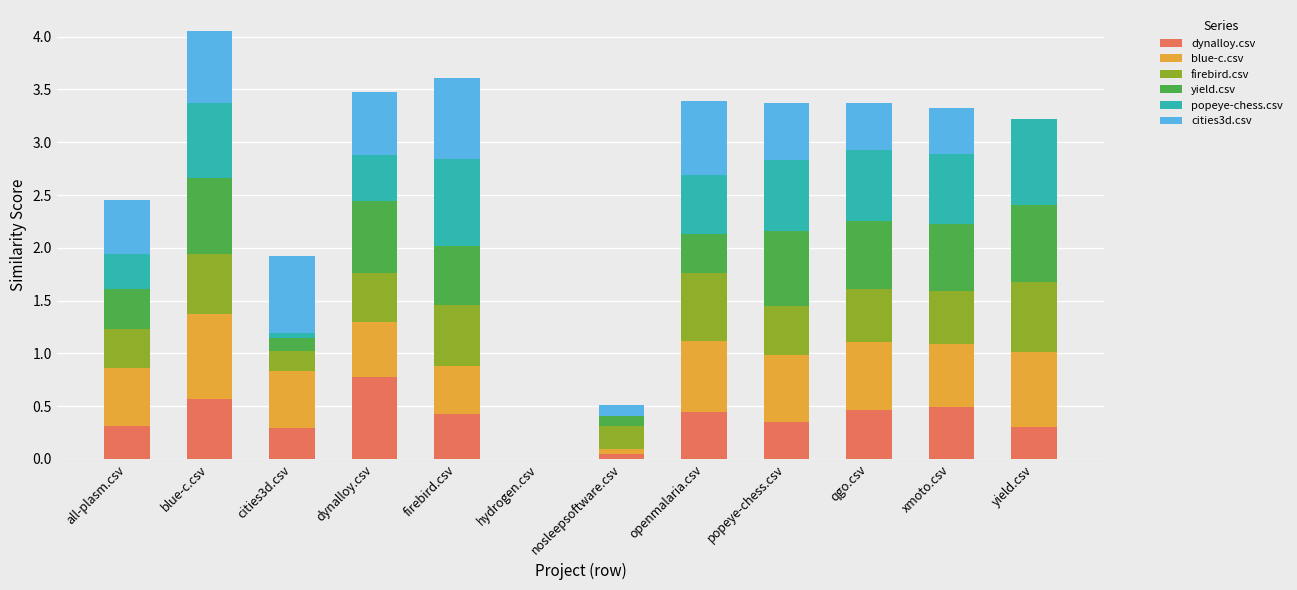

What is the total value across all series at openmalaria.csv?

3.4